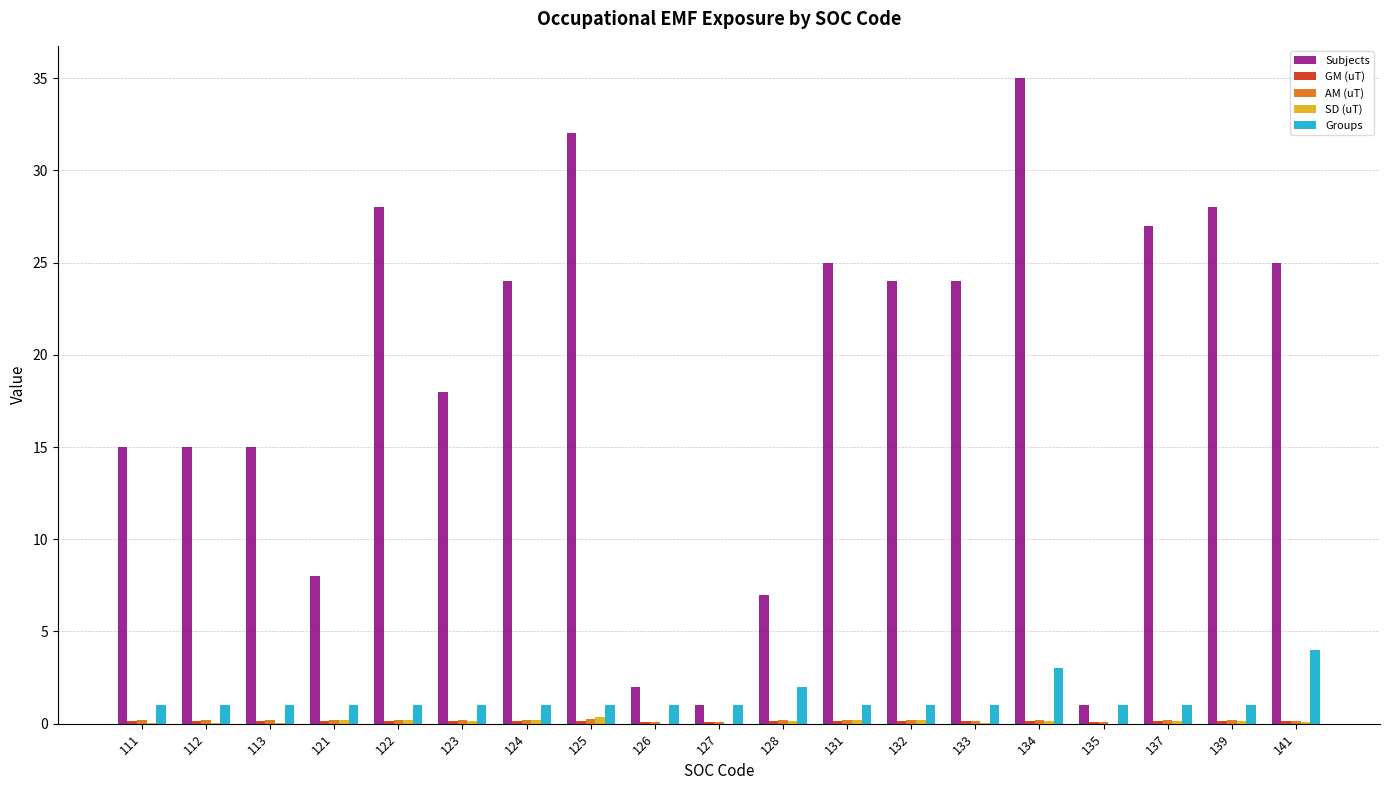

Between 111 and 135, which series saw the biggest shift?

Subjects